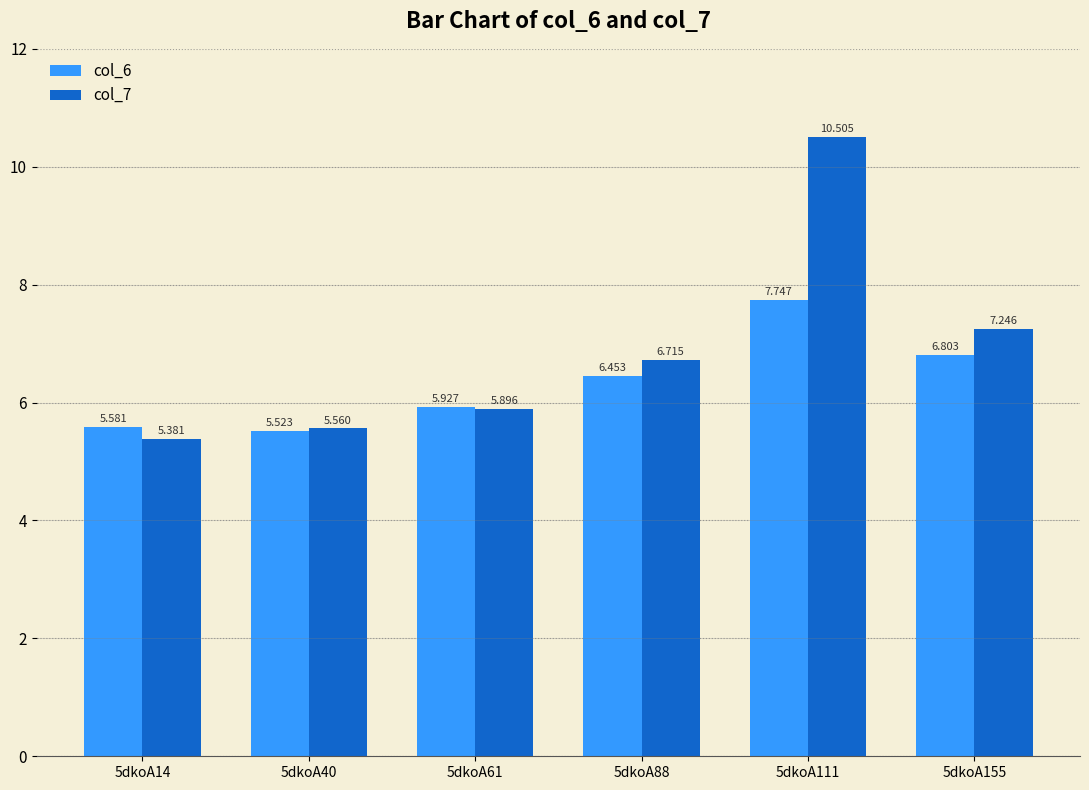

The value of col_6 at 5dkoA88 is 10.8. True or false?

False